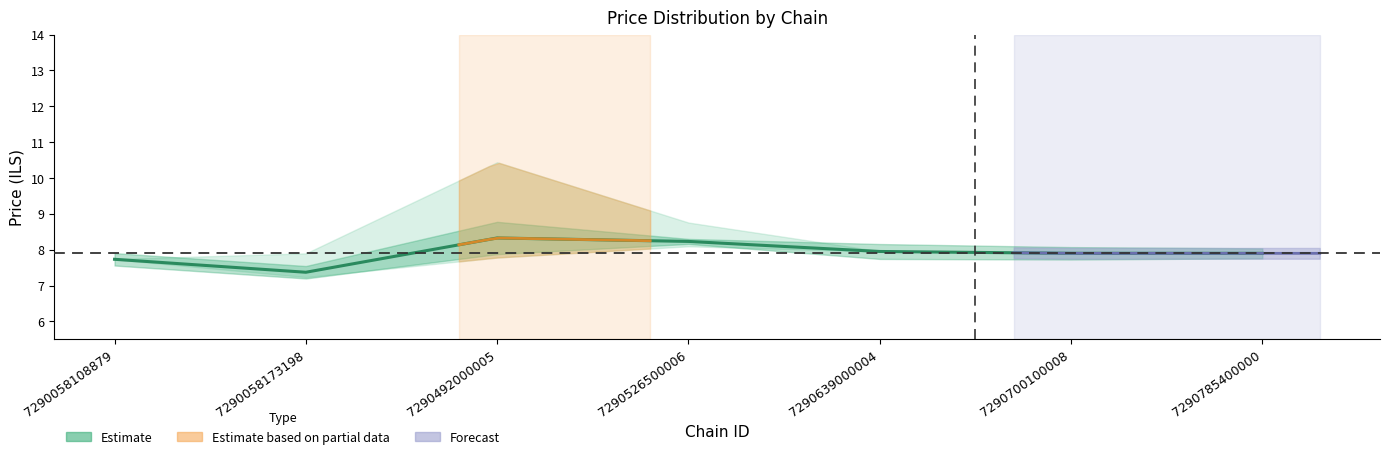

The chart shows a value of 7.9 at 7290700100008. True or false?

True